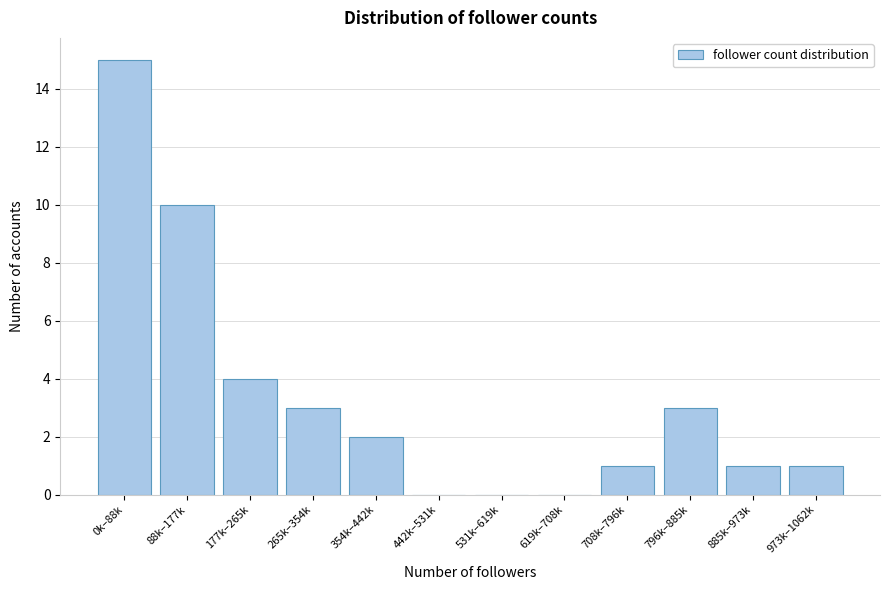

Reading left to right, what are all the values shown in this chart?

0k–88k=15	88k–177k=10	177k–265k=4	265k–354k=3	354k–442k=2	442k–531k=0	531k–619k=0	619k–708k=0	708k–796k=1	796k–885k=3	885k–973k=1	973k–1062k=1